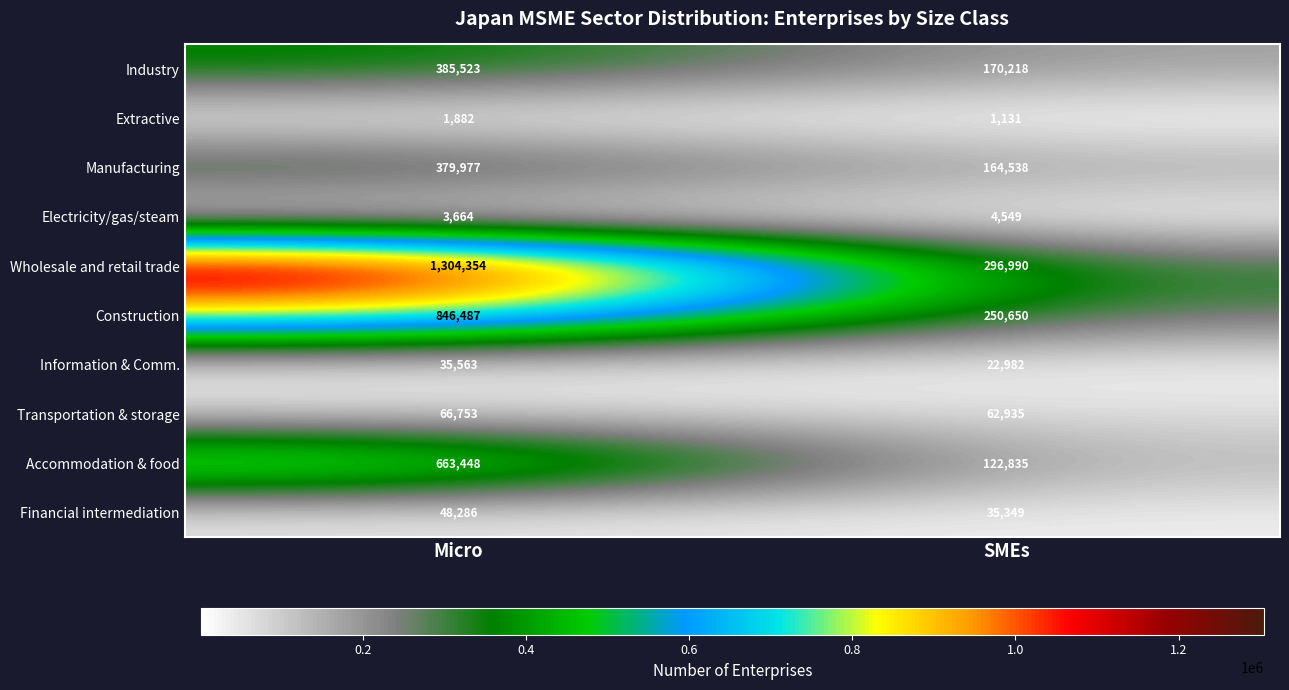

The Manufacturing series shows 637402 at Micro. True or false?

False